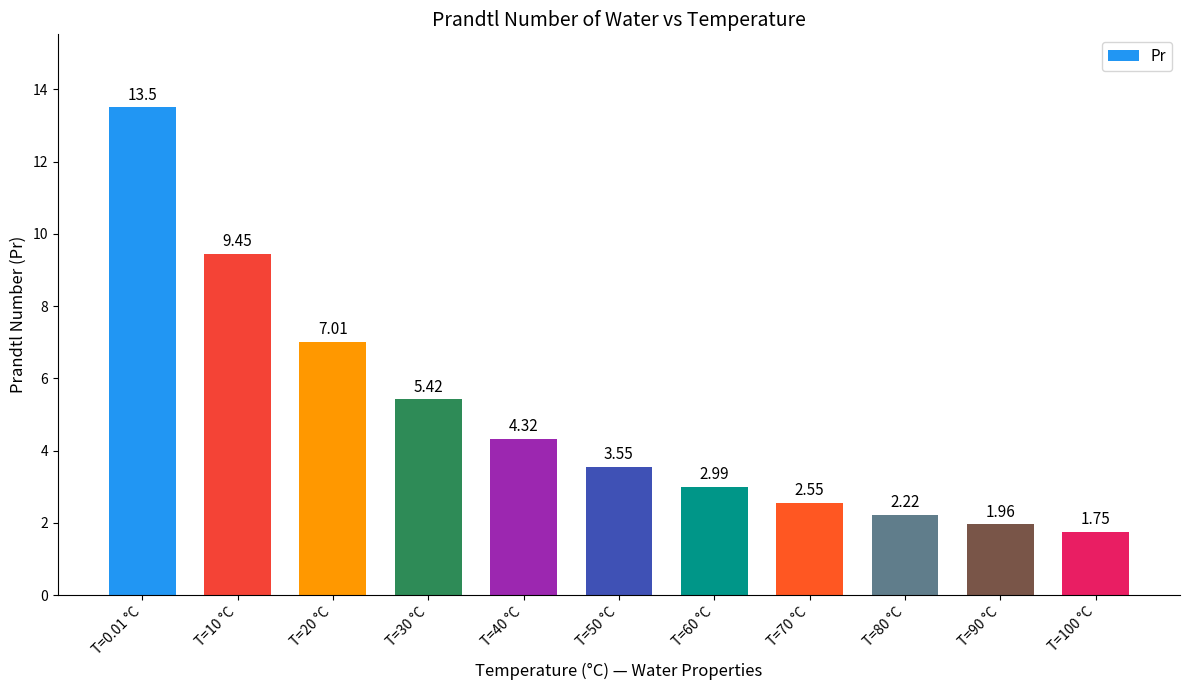

What position from the left is T=10 °C?

2